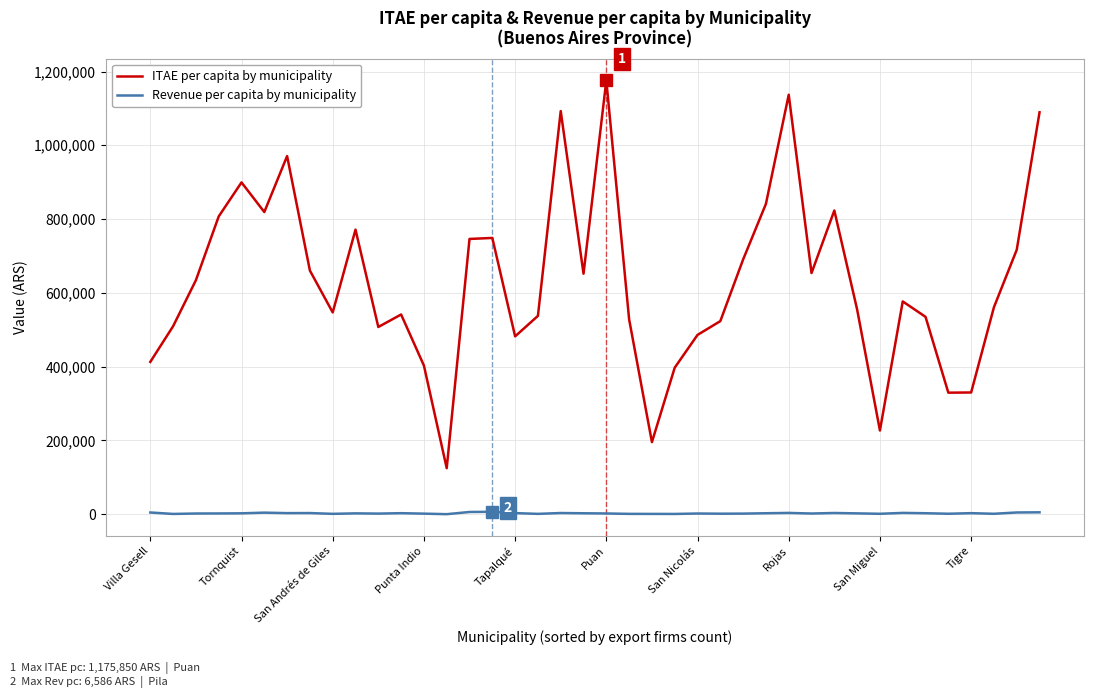

What is the difference between the maximum and minimum values in the ITAE per capita by municipality series?

1051095.7